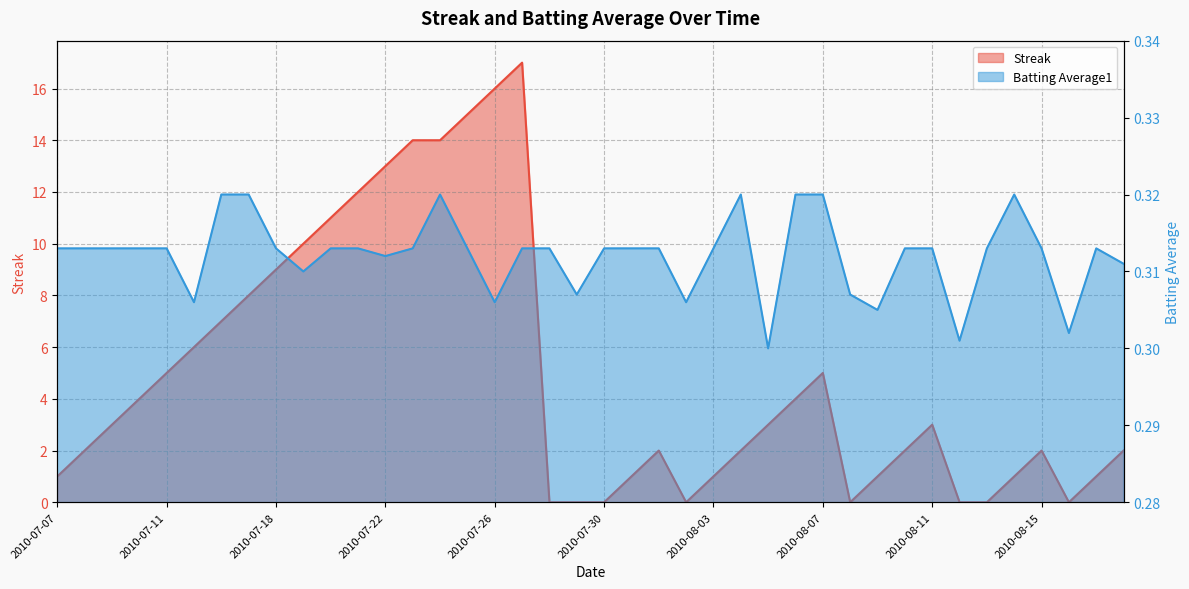

How many values in the Streak series are below 3?

20